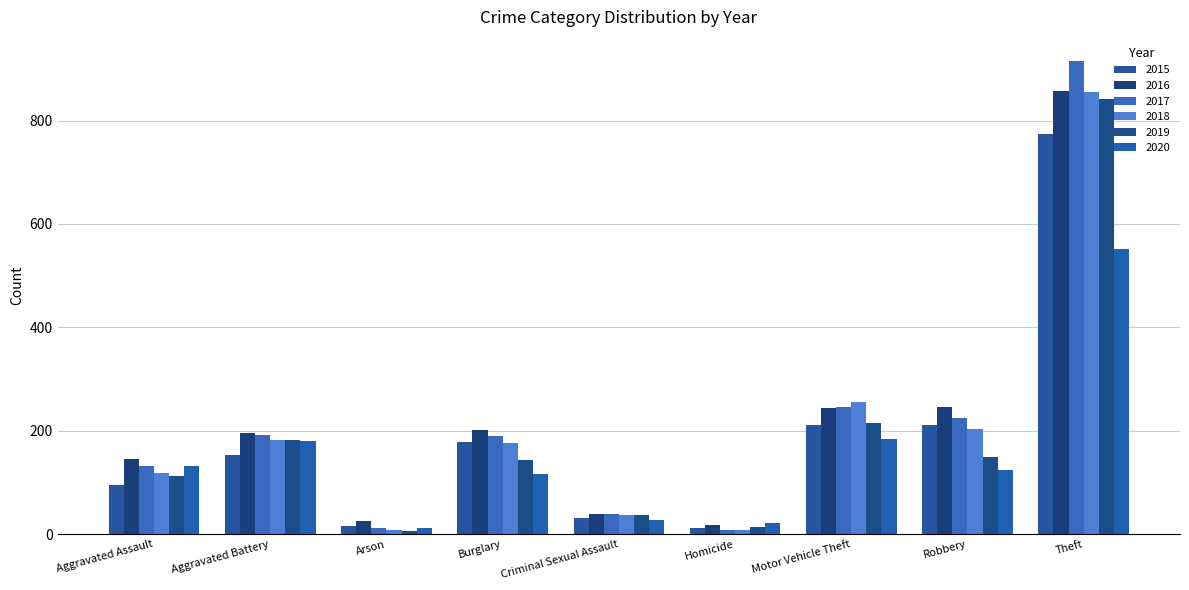

What is the approximate value of 2020 at Aggravated Assault?

131